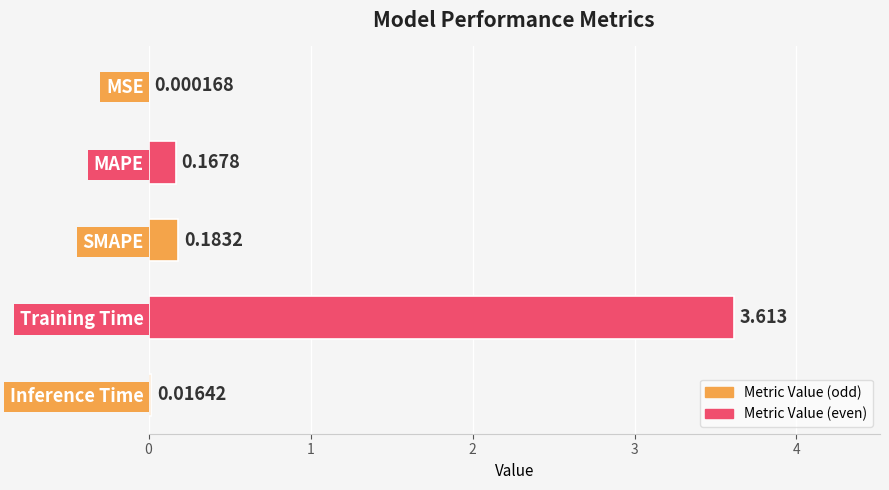

Where is the data nearest to the value 1?

SMAPE